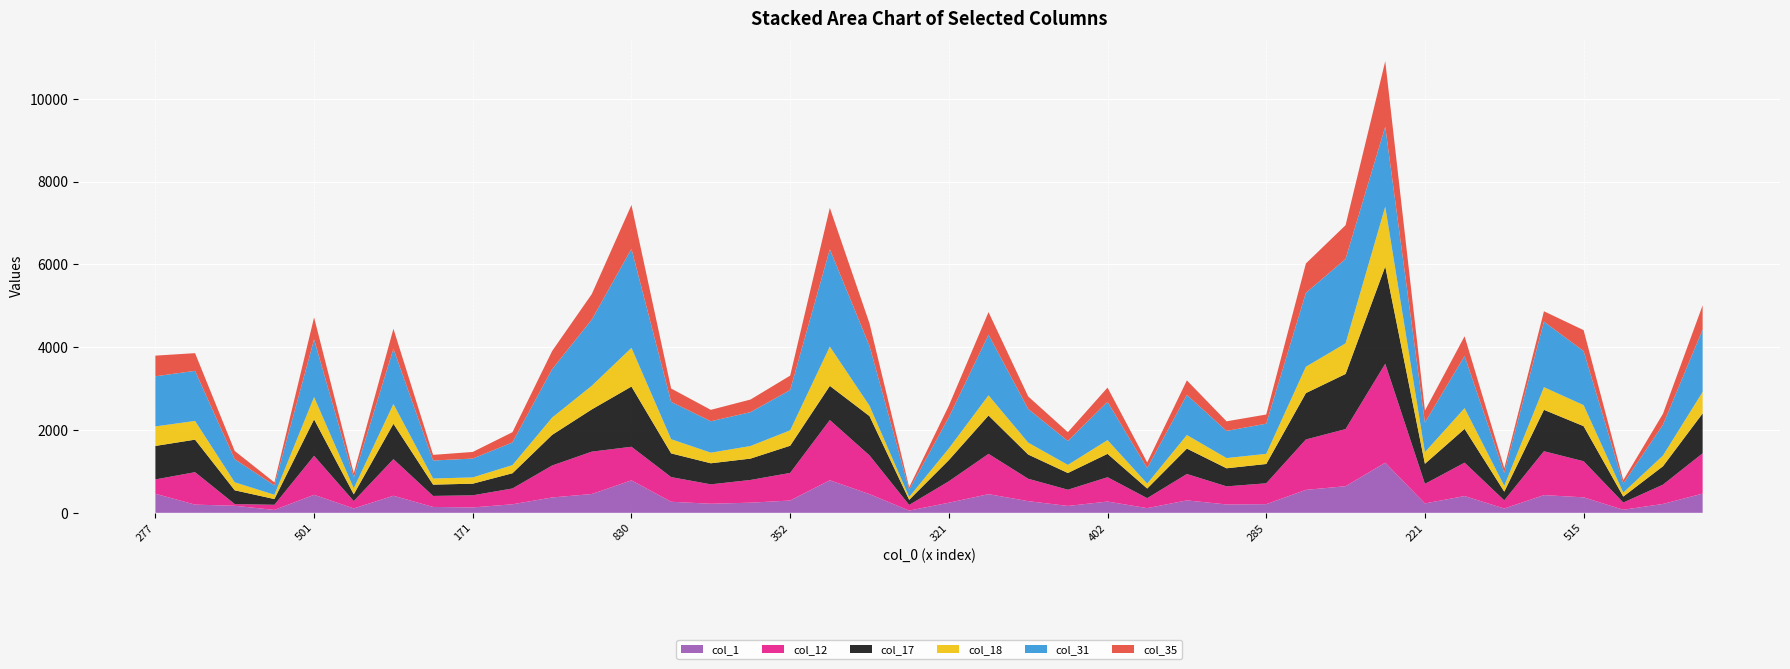

Reading left to right, extract all data points from this chart.

col_1: 277=460	460=198	196=170	74=70	501=435	111=106	482=412	186=142	171=130	268=206	436=371	486=454	830=784	376=267	299=219	326=245	352=297	809=786	472=452	63=54	321=244	545=451	338=282	220=166	402=272	156=113	400=300	301=202	285=209	649=554	690=643	1211=1210	221=227	507=405	112=104	499=428	515=374	86=74	258=214	502=464
col_12: 277=347	460=784	196=41	74=124	501=942	111=177	482=885	186=266	171=293	268=382	436=772	486=1024	830=812	376=596	299=469	326=549	352=667	809=1455	472=935	63=136	321=518	545=973	338=541	220=392	402=588	156=241	400=638	301=437	285=504	649=1218	690=1380	1211=2392	221=472	507=807	112=197	499=1060	515=872	86=174	258=466	502=974
col_17: 277=809	460=786	196=333	74=139	501=881	111=164	482=855	186=273	171=281	268=368	436=740	486=1021	830=1455	376=573	299=509	326=516	352=657	809=826	472=950	63=124	321=512	545=928	338=585	220=404	402=565	156=233	400=614	301=437	285=467	649=1121	690=1332	1211=2351	221=486	507=816	112=210	499=1001	515=848	86=145	258=445	502=965
col_18: 277=472	460=452	196=193	74=103	501=539	111=147	482=477	186=148	171=152	268=197	436=418	486=571	830=935	376=343	299=256	326=304	352=372	809=950	472=250	63=70	321=282	545=487	338=288	220=196	402=332	156=119	400=327	301=247	285=245	649=637	690=740	1211=1445	221=281	507=501	112=141	499=546	515=508	86=97	258=258	502=518
col_31: 277=1211	460=1210	196=558	74=227	501=1393	111=259	482=1335	186=435	171=455	268=548	436=1169	486=1599	830=2392	376=902	299=759	326=818	352=974	809=2351	472=1445	63=172	321=752	545=1464	338=813	220=577	402=924	156=374	400=969	301=656	285=728	649=1785	690=2039	1211=1930	221=716	507=1259	112=313	499=1584	515=1306	86=216	258=746	502=1505
col_35: 277=499	460=428	196=199	74=72	501=532	111=103	482=483	186=136	171=160	268=247	436=439	486=617	830=1060	376=323	299=276	326=305	352=348	809=1001	472=546	63=61	321=282	545=547	338=303	220=213	402=345	156=137	400=352	301=232	285=222	649=710	690=816	1211=1584	221=289	507=478	112=113	499=251	515=506	86=82	258=264	502=589